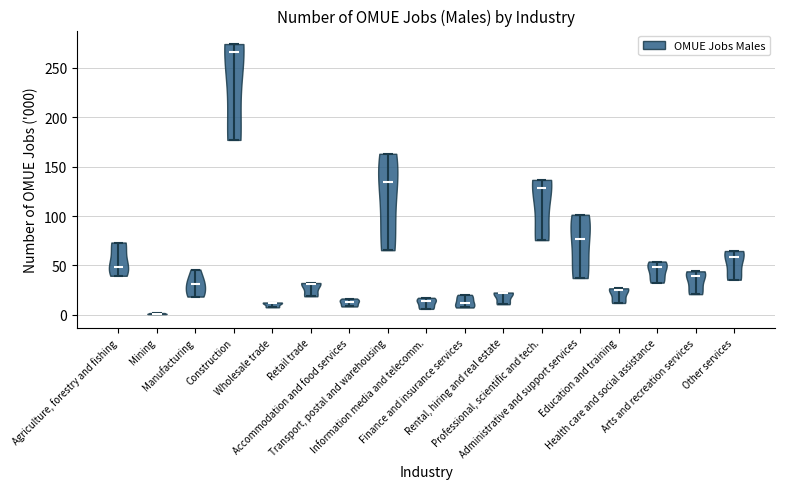

Reading left to right, read every violin against the y-axis: where its median line is, and the lowest and highest points it reaches. The values are not printed on the chart, so give them approximately, as read against the axis.

Agriculture, forestry and fishing: median line 50, lowest point 40, highest point 75
Mining: median line 0, lowest point 0, highest point 0
Manufacturing: median line 30, lowest point 20, highest point 45
Construction: median line 265, lowest point 175, highest point 275
Wholesale trade: median line 10, lowest point 10, highest point 10
Retail trade: median line 30, lowest point 20, highest point 30
Accommodation and food services: median line 15, lowest point 10, highest point 15
Transport, postal and warehousing: median line 135, lowest point 65, highest point 165
Information media and telecomm.: median line 15, lowest point 5, highest point 15
Finance and insurance services: median line 10, lowest point 5, highest point 20
Rental, hiring and real estate: median line 20, lowest point 10, highest point 25
Professional, scientific and tech.: median line 130, lowest point 75, highest point 135
Administrative and support services: median line 75, lowest point 35, highest point 100
Education and training: median line 25, lowest point 10, highest point 25
Health care and social assistance: median line 50, lowest point 35, highest point 55
Arts and recreation services: median line 40, lowest point 20, highest point 45
Other services: median line 60, lowest point 35, highest point 65